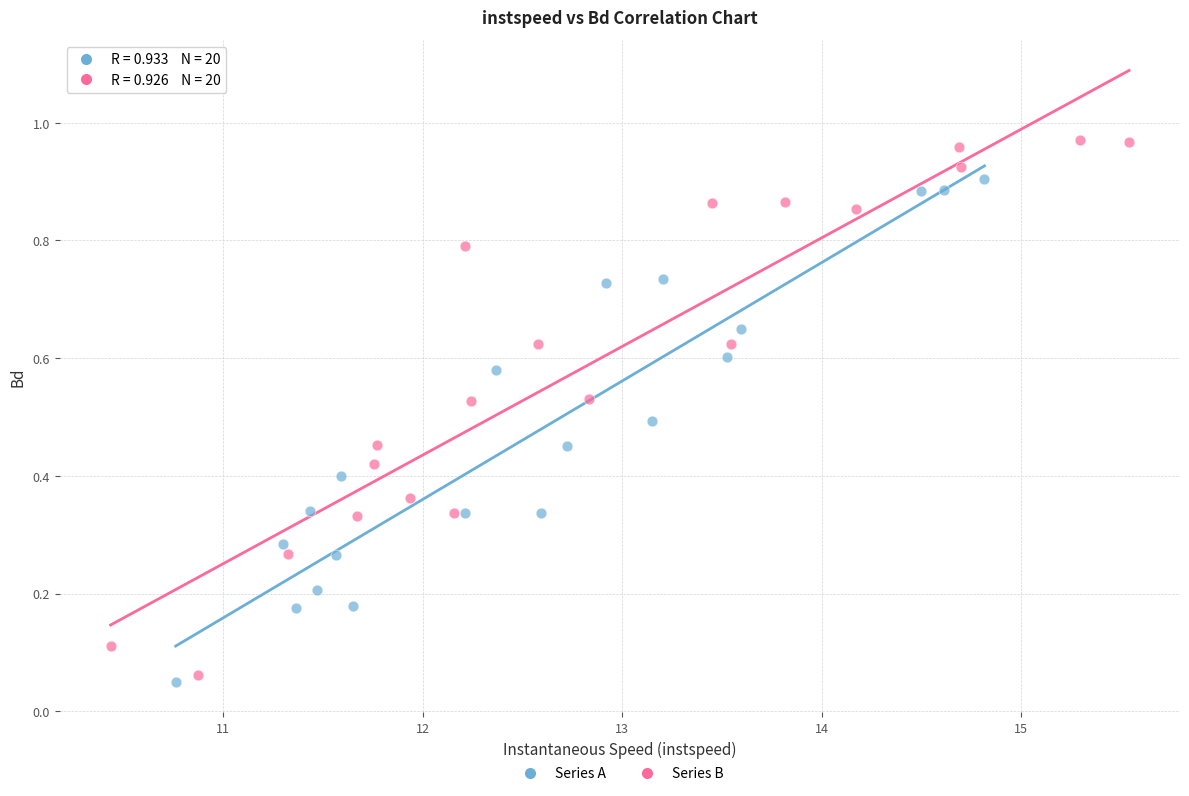

Which series reaches the maximum Y coordinate?

Series B